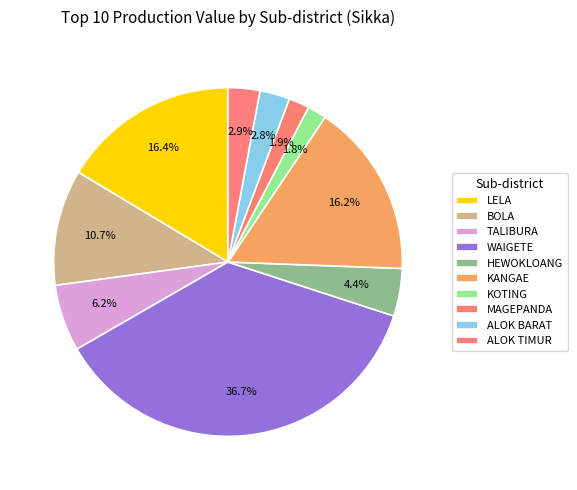

Count the number of slices in the pie.

10